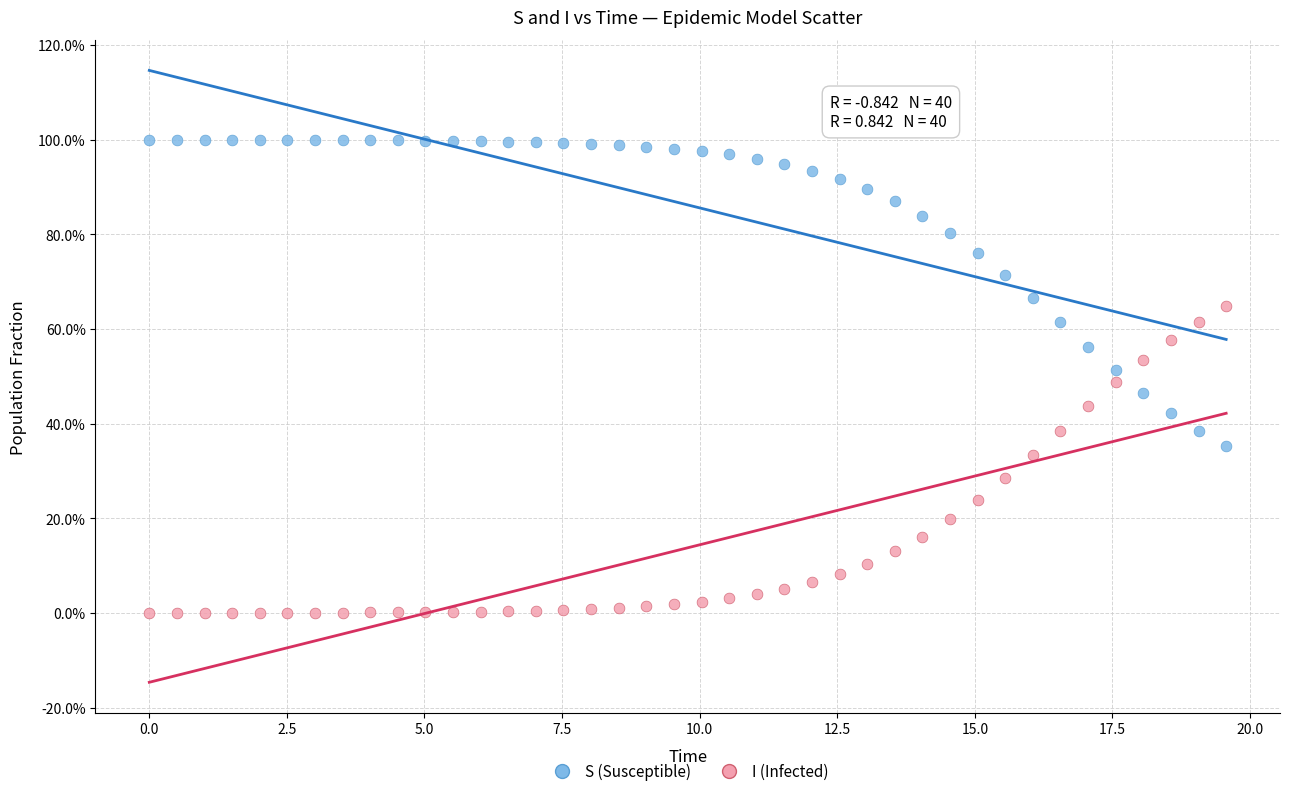

Which series reaches the maximum Y coordinate?

S (Susceptible)